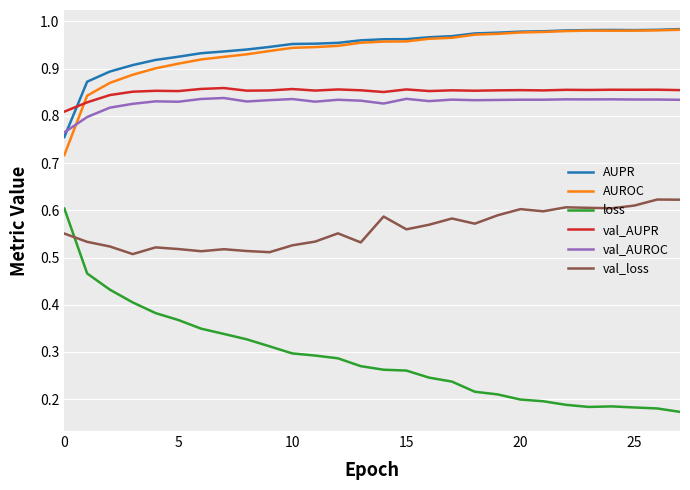

True or false: loss and val_AUROC cross at least once.

False